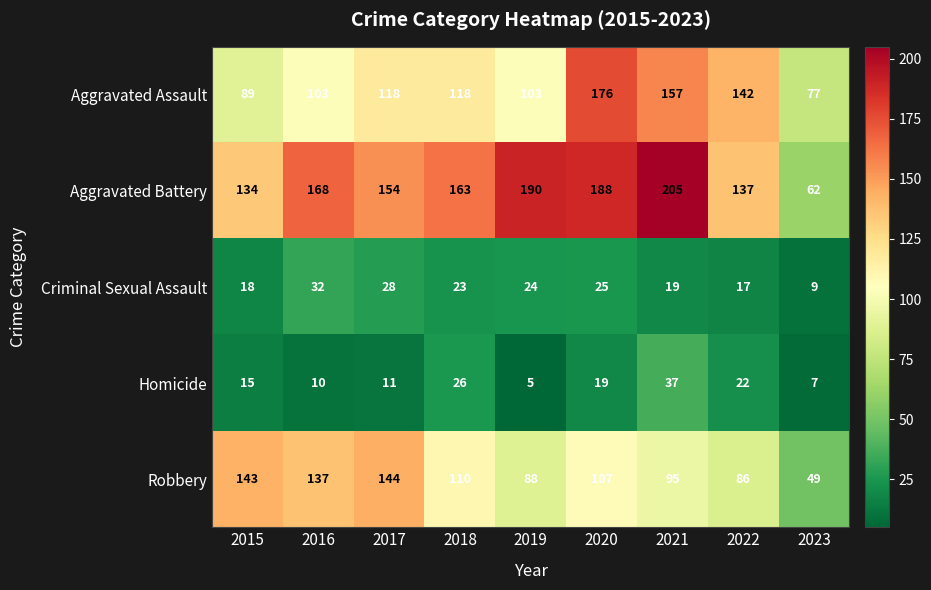

At which category is the sum across all series the highest?

2020